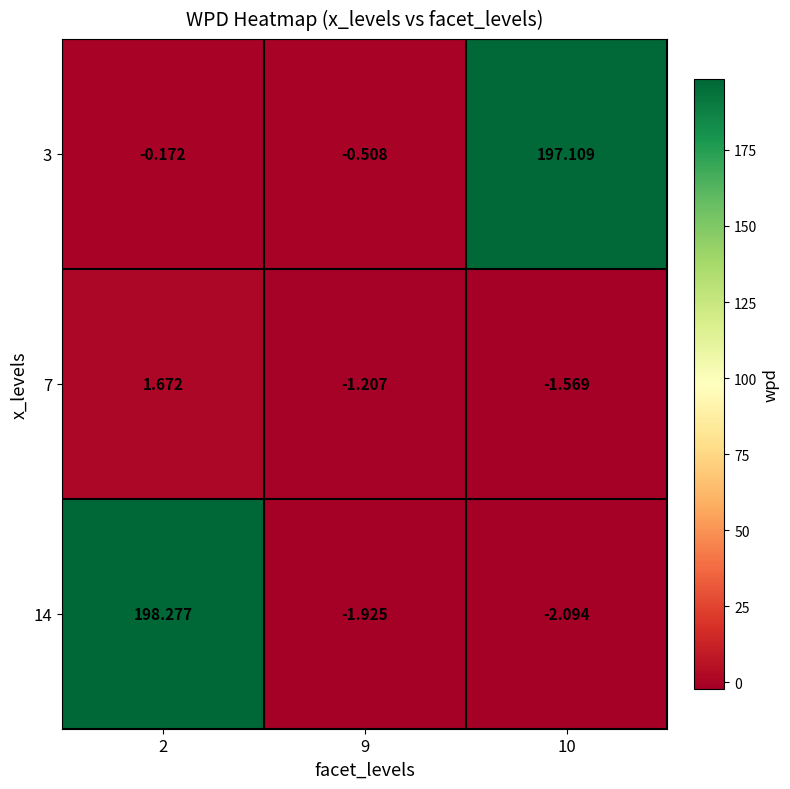

At 2, list the series in order from largest to smallest.

14, 7, 3